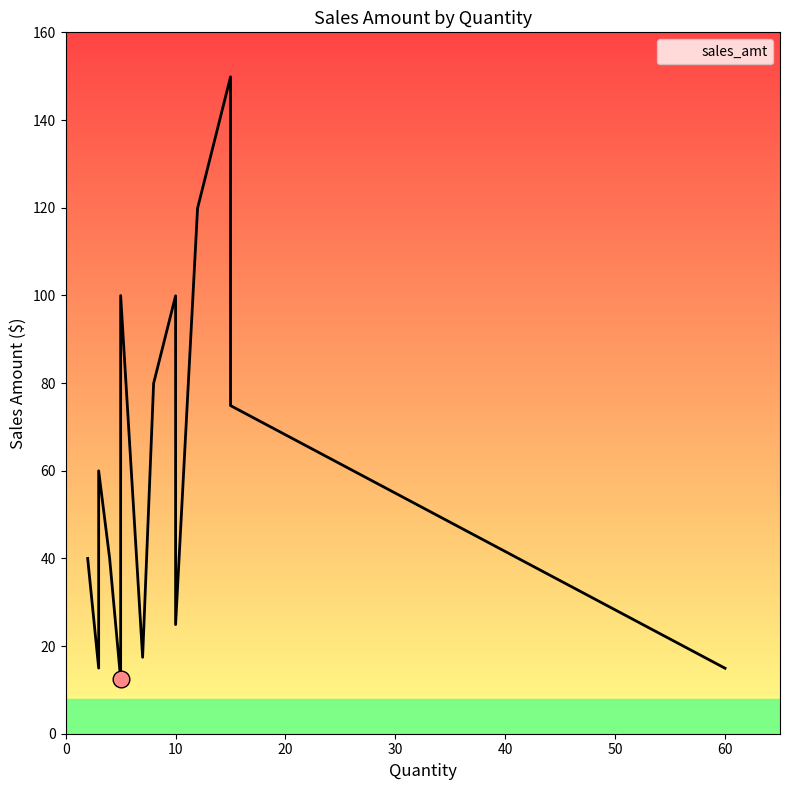

Reading left to right, what are all the values shown in this chart?

99.9	12.4	40.0	149.8	15.0	79.9	24.9	100.0	119.9	17.4	40.0	79.9	74.8	60.0	14.9